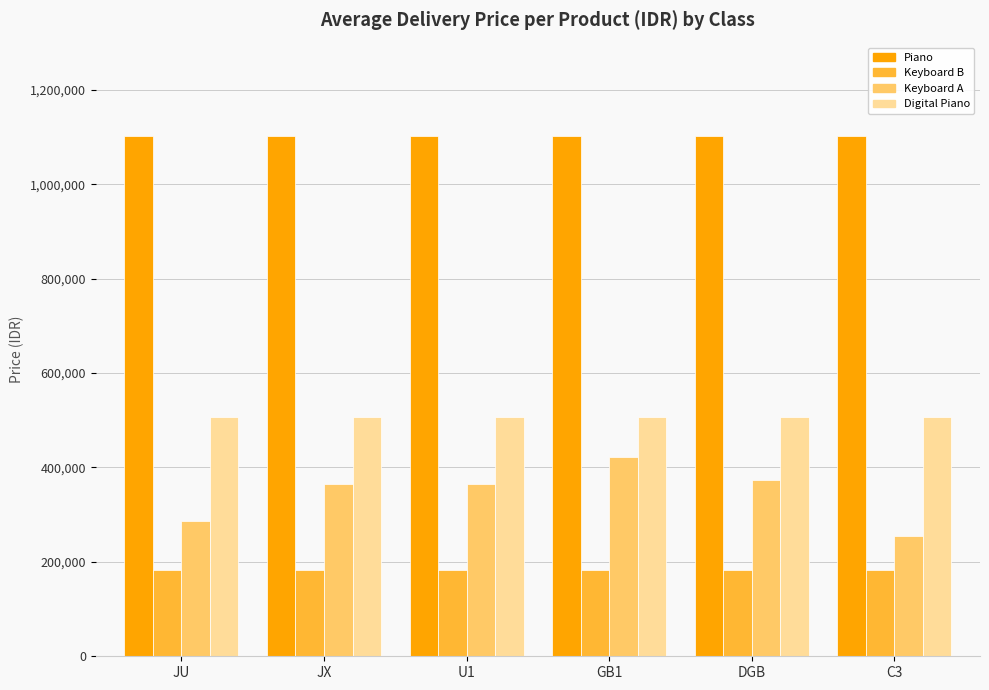

How many series are shown in this chart?

4